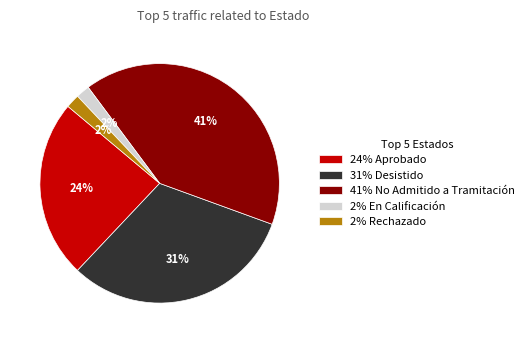

Is there a majority slice in this chart?

No